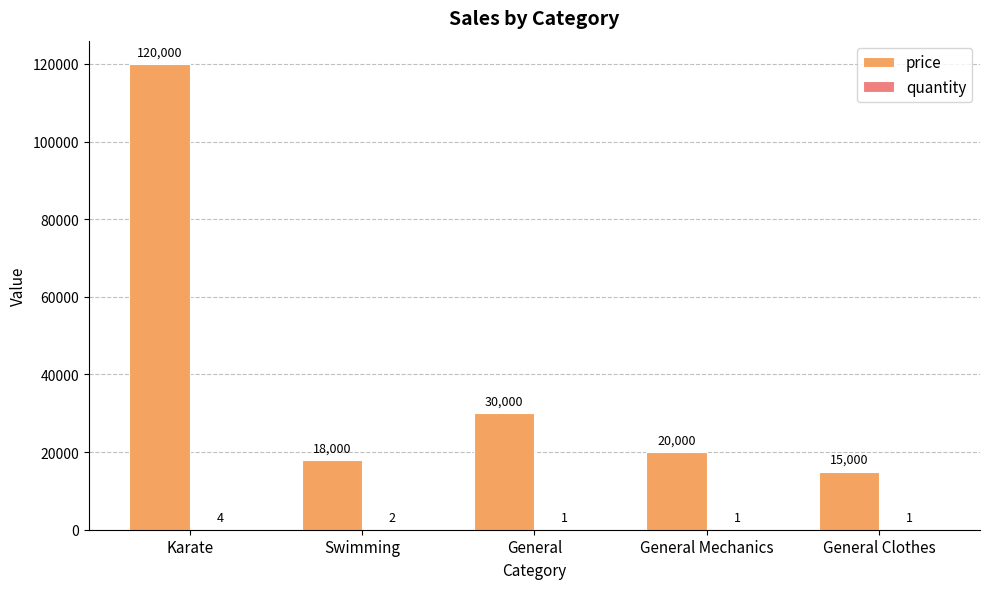

Where does the price series first go above 20000?

Karate